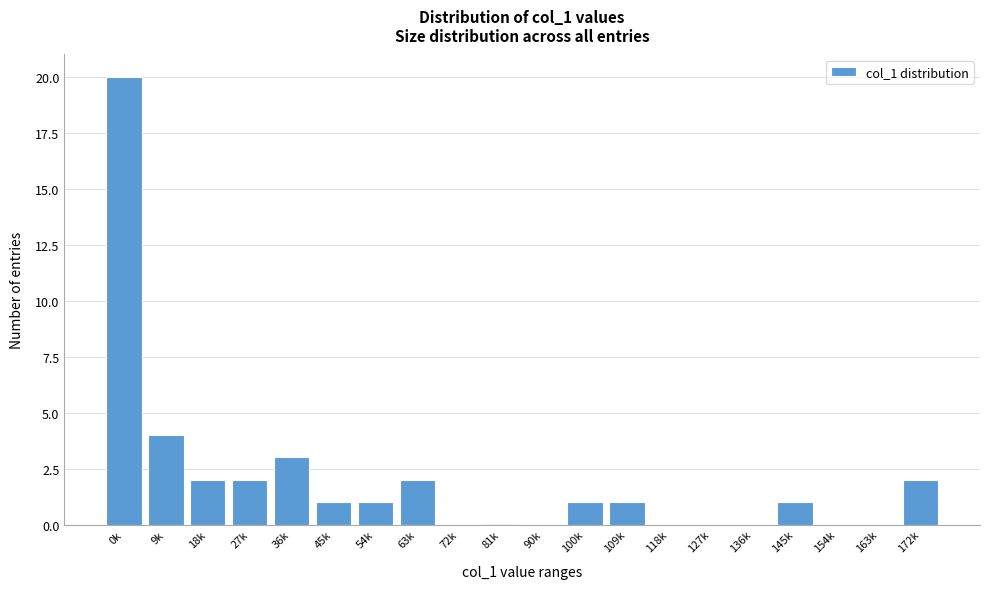

Reading left to right, transcribe all the data shown in this chart.

0k=20	9k=4	18k=2	27k=2	36k=3	45k=1	54k=1	63k=2	72k=0	81k=0	90k=0	100k=1	109k=1	118k=0	127k=0	136k=0	145k=1	154k=0	163k=0	172k=2